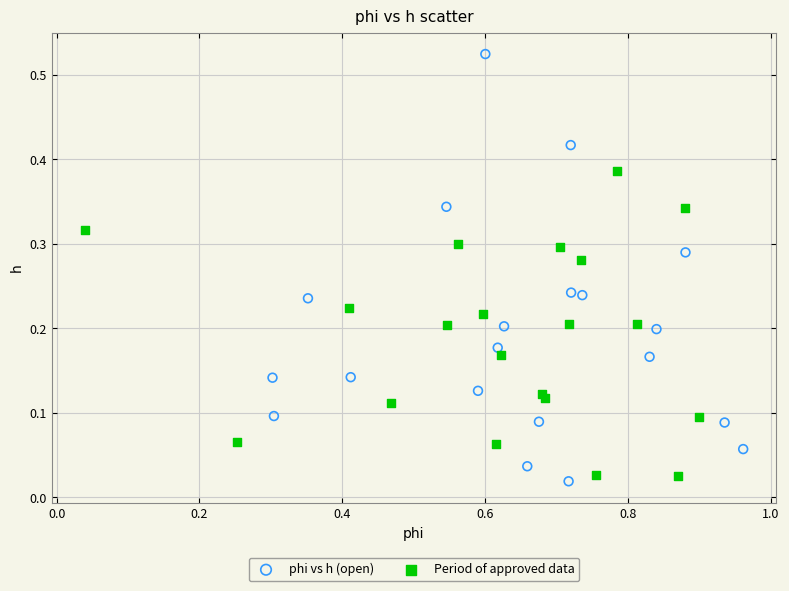

Which series contains the highest Y value?

phi vs h (open)